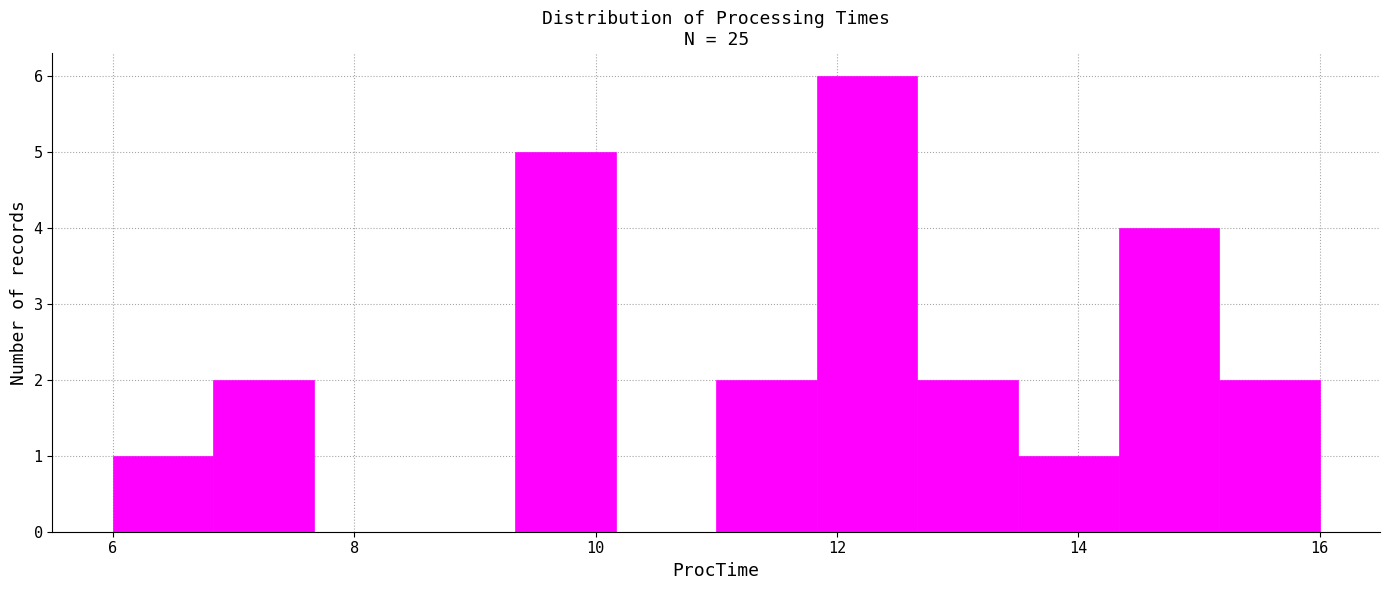

Reading left to right, transcribe this chart: for each bar, give the range it covers on the x-axis and its height. Neither the bar edges nor the heights are printed on the chart, so give them approximately, as read against the axes.

6.0 to 6.8: 1
6.8 to 7.6: 2
7.6 to 8.6: 0
8.6 to 9.4: 0
9.4 to 10.2: 5
10.2 to 11.0: 0
11.0 to 11.8: 2
11.8 to 12.6: 6
12.6 to 13.6: 2
13.6 to 14.4: 1
14.4 to 15.2: 4
15.2 to 16.0: 2